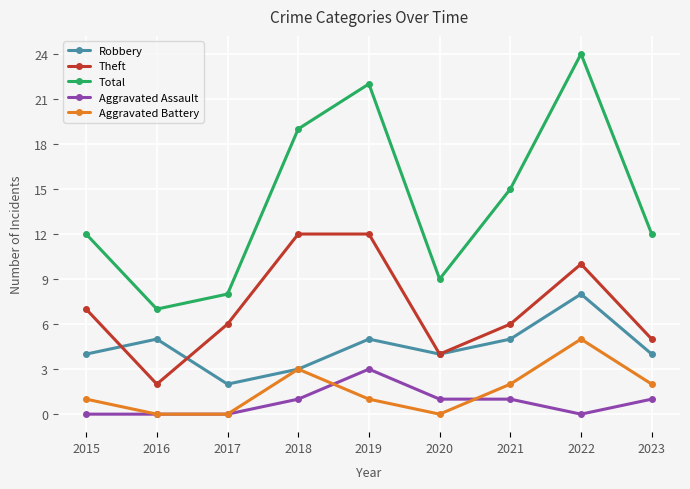

What is the difference between the Total values at 2021 and 2022?

9